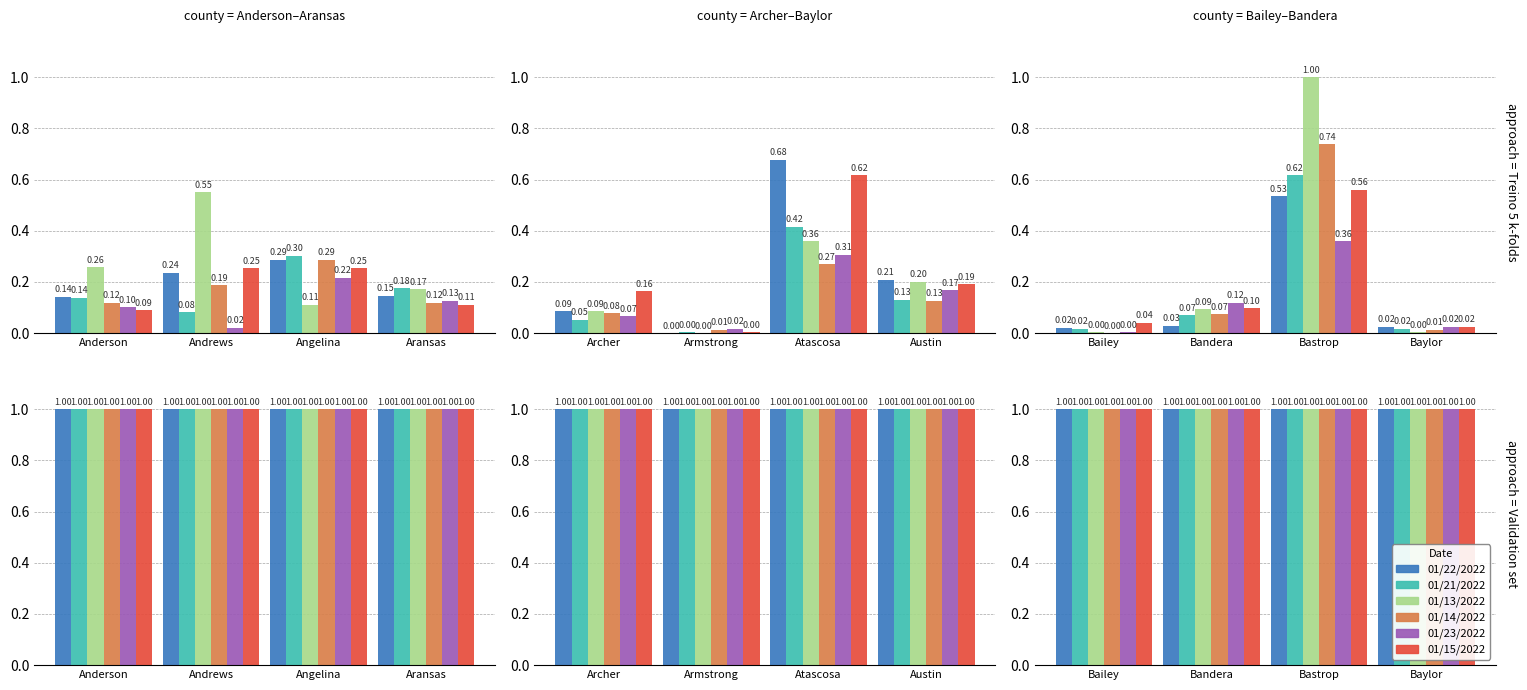

Which series has the largest total across all categories?

01/13/2022